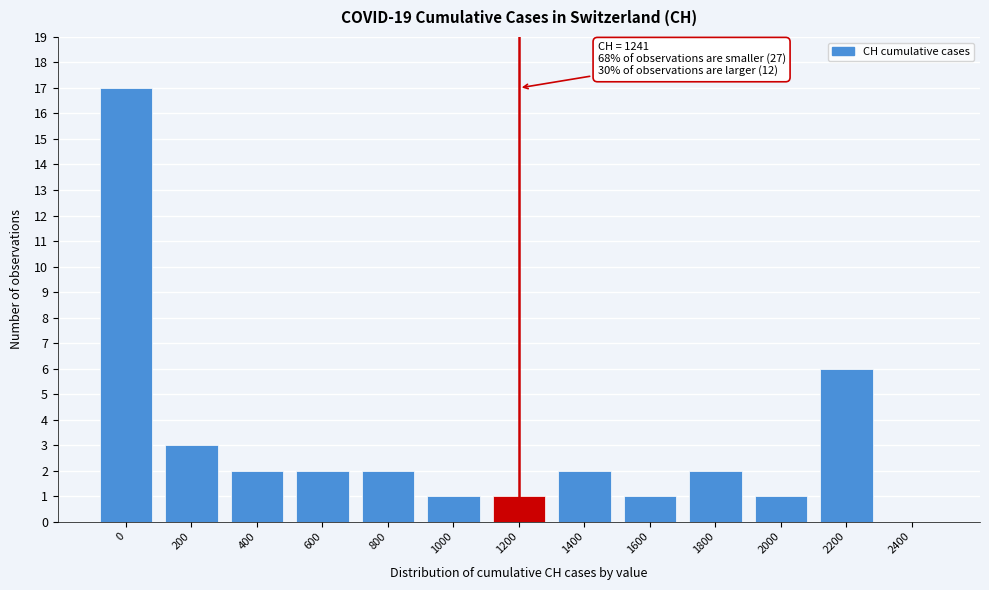

Reading left to right, what are all the values shown in this chart?

0=17	200=3	400=2	600=2	800=2	1000=1	1200=1	1400=2	1600=1	1800=2	2000=1	2200=6	2400=0